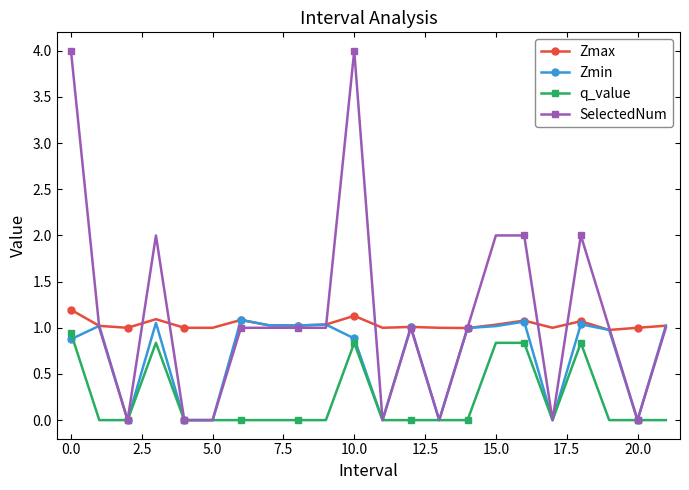

Which series has the widest spread of values?

SelectedNum